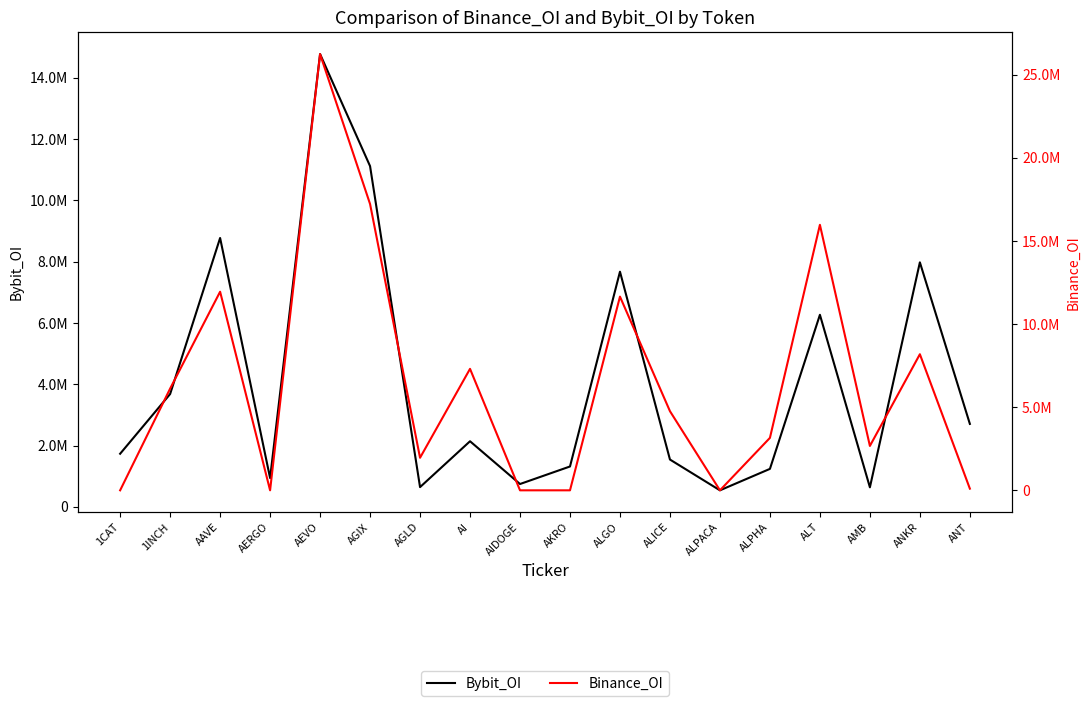

Between AGLD and ALPACA, which series saw the biggest shift?

Binance_OI